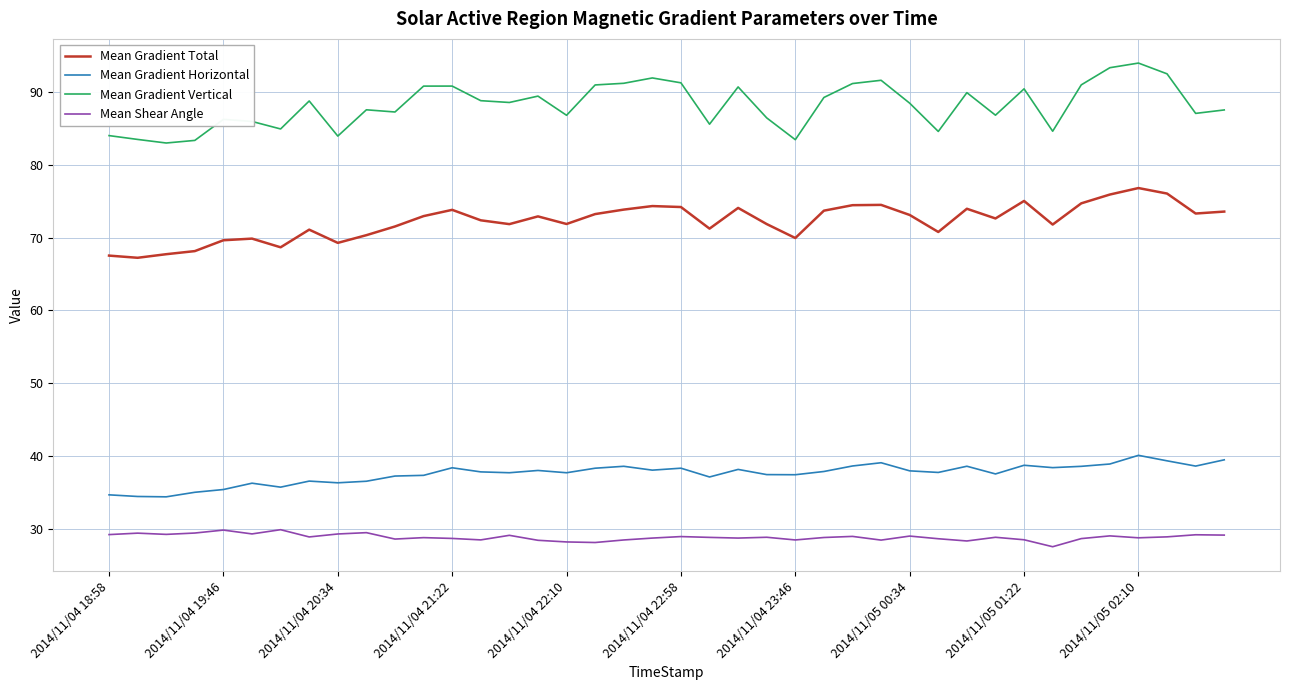

Which series has the widest spread of values?

Mean Gradient Vertical